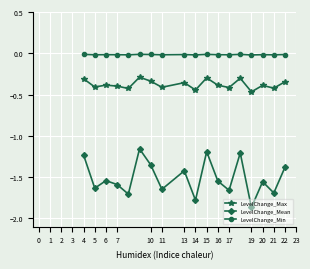

Which series has the largest range (max minus min)?

LevelChange_Mean